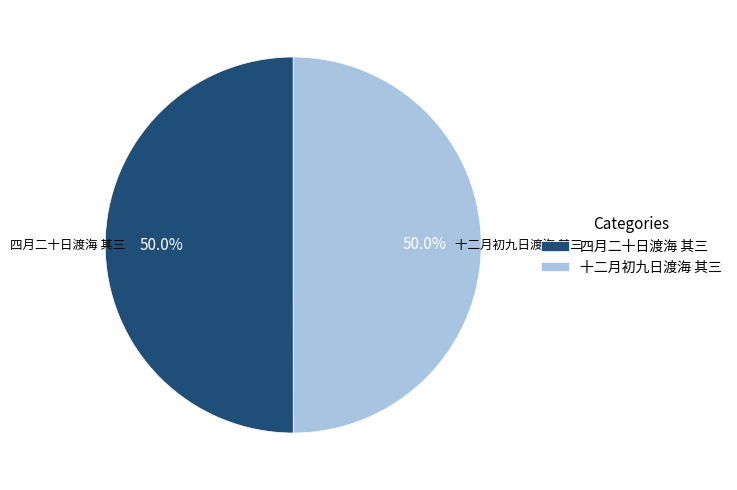

What percentage do 四月二十日渡海 其三 and 十二月初九日渡海 其三 together represent?

100.0%